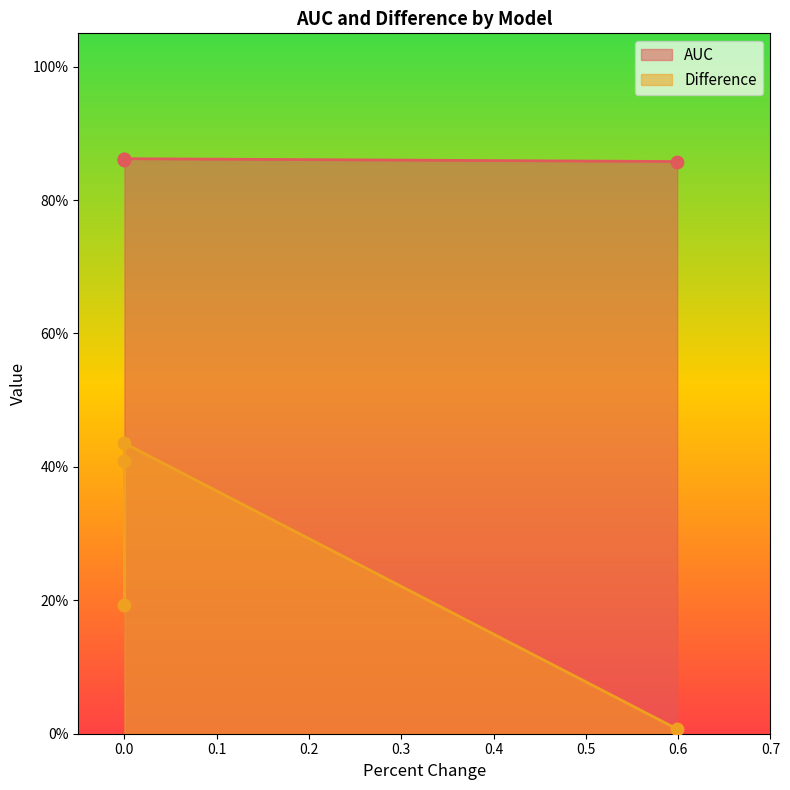

What are all the series names shown in the legend?

AUC, Difference